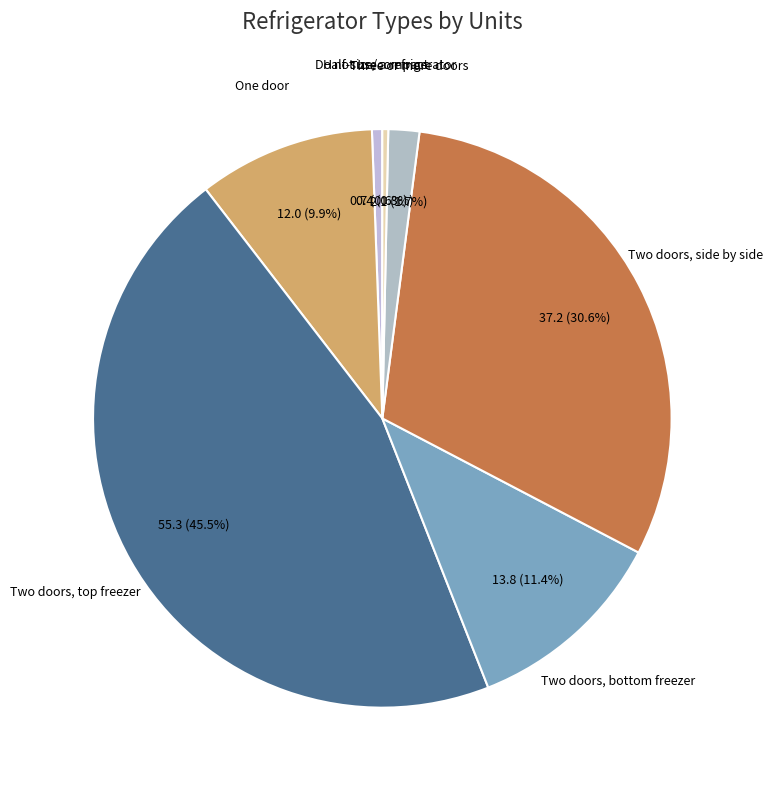

Rank the categories by value from highest to lowest.

Two doors, top freezer, Two doors, side by side, Two doors, bottom freezer, One door, Three or more doors, Half-size/compact, Do not use a refrigerator